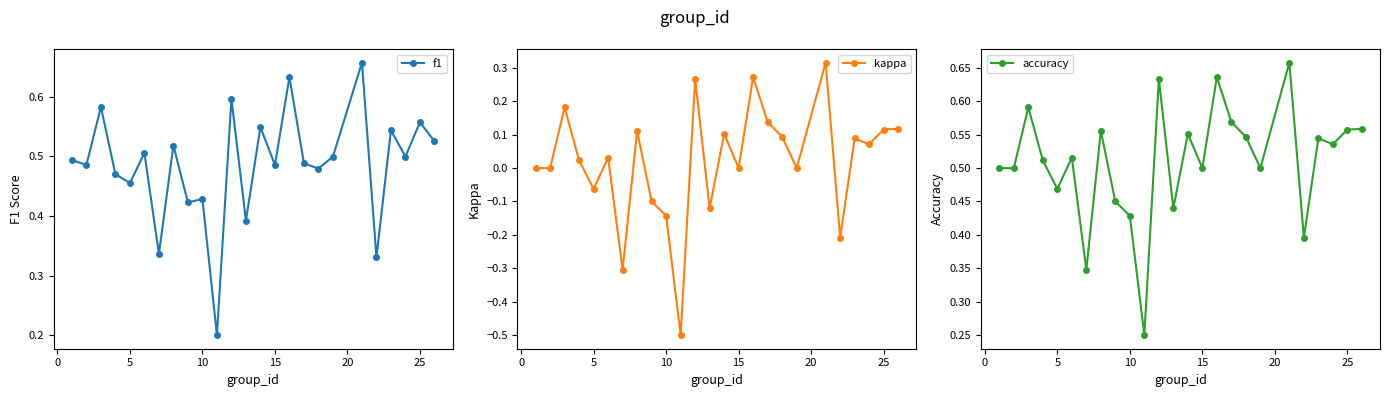

True or false: accuracy has more than 1 interior local peaks.

True